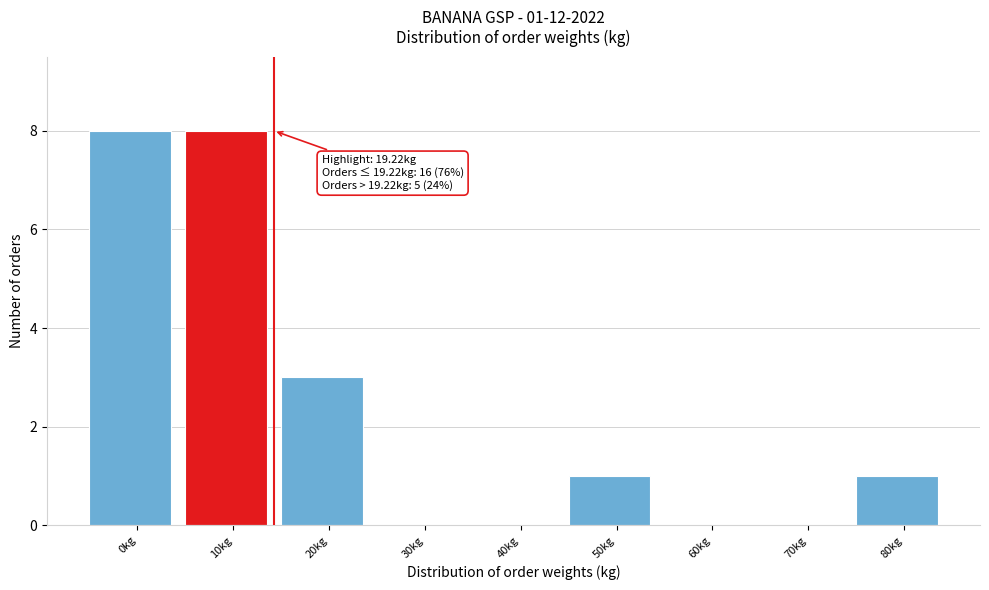

Reading left to right, list all the values displayed in this chart.

0kg=8	10kg=8	20kg=3	30kg=0	40kg=0	50kg=1	60kg=0	70kg=0	80kg=1